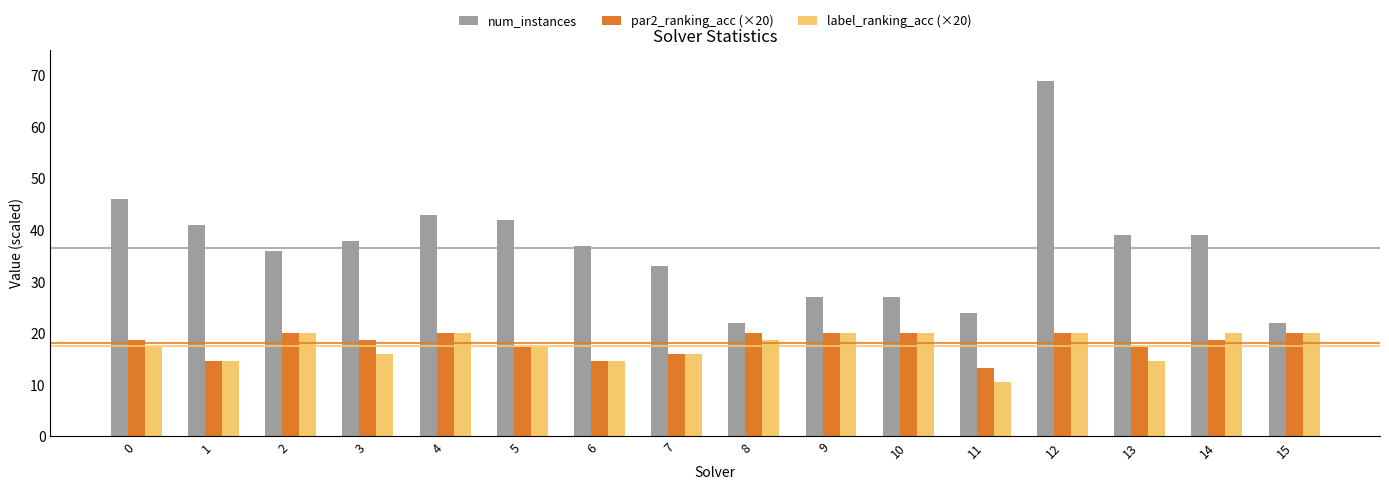

Reading right to left, what are all the values shown in this chart?

num_instances: 22.0	39.0	39.0	69.0	24.0	27.0	27.0	22.0	33.0	37.0	42.0	43.0	38.0	36.0	41.0	46.0
par2_ranking_acc (×20): 20.0	18.7	17.3	20.0	13.3	20.0	20.0	20.0	16.0	14.7	17.3	20.0	18.7	20.0	14.7	18.7
label_ranking_acc (×20): 20.0	20.0	14.7	20.0	10.7	20.0	20.0	18.7	16.0	14.7	17.3	20.0	16.0	20.0	14.7	17.3